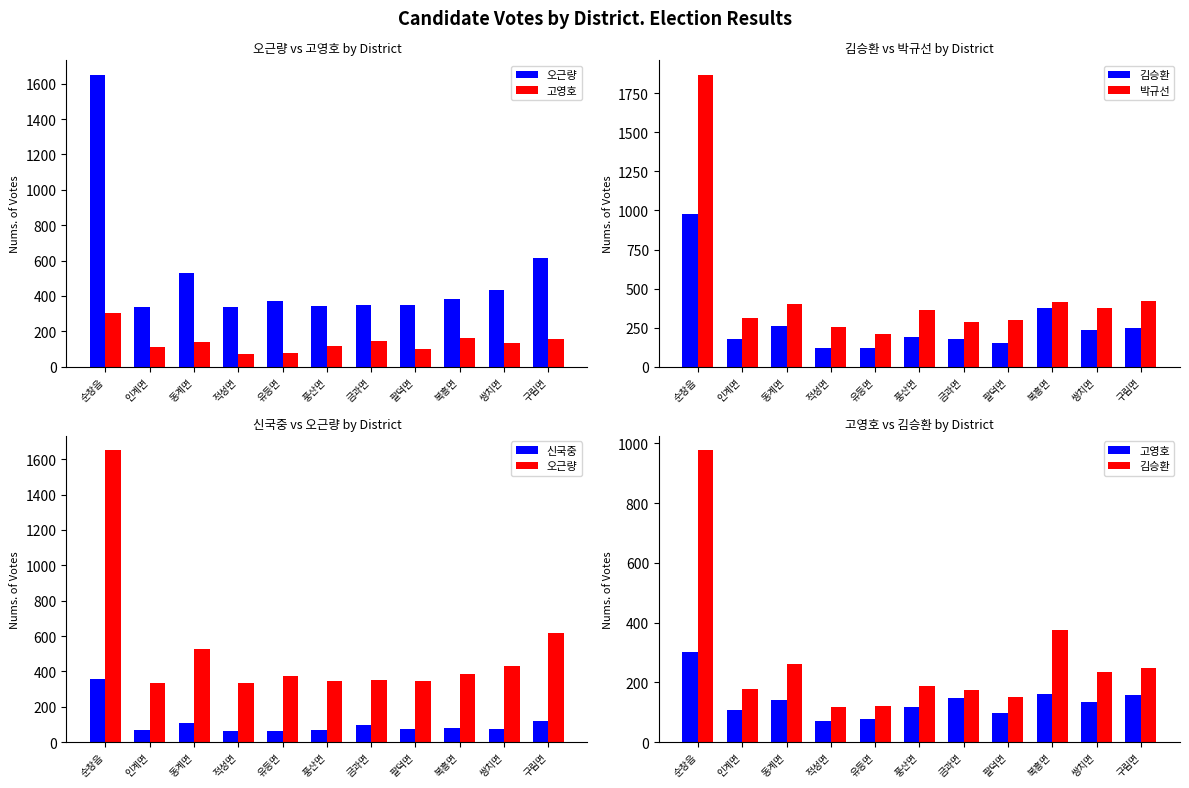

At which label does 김승환 reach its minimum?

적성면